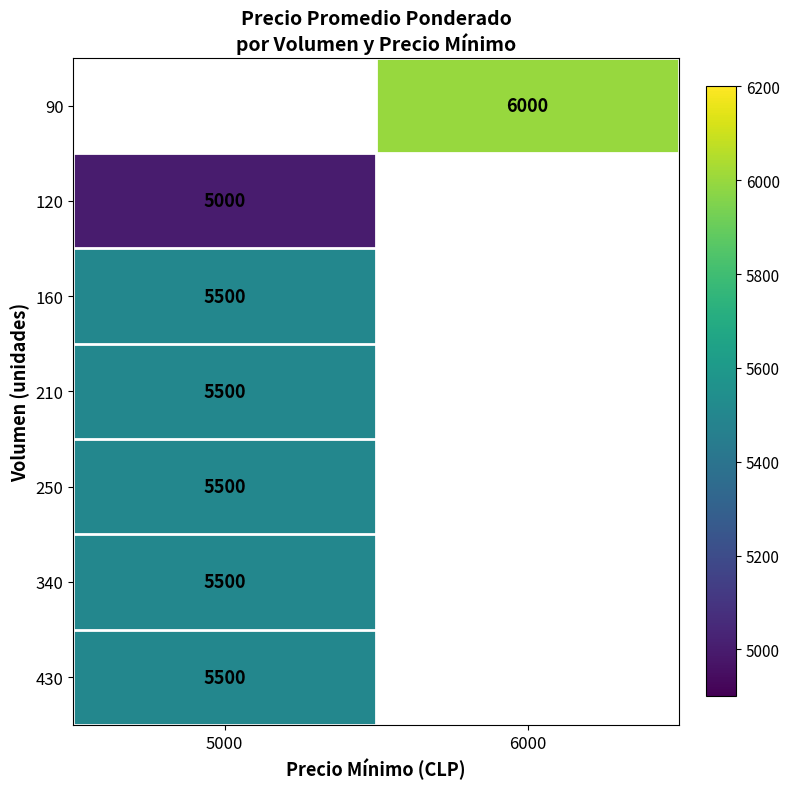

The 430 series shows 5500 at 5000. True or false?

True